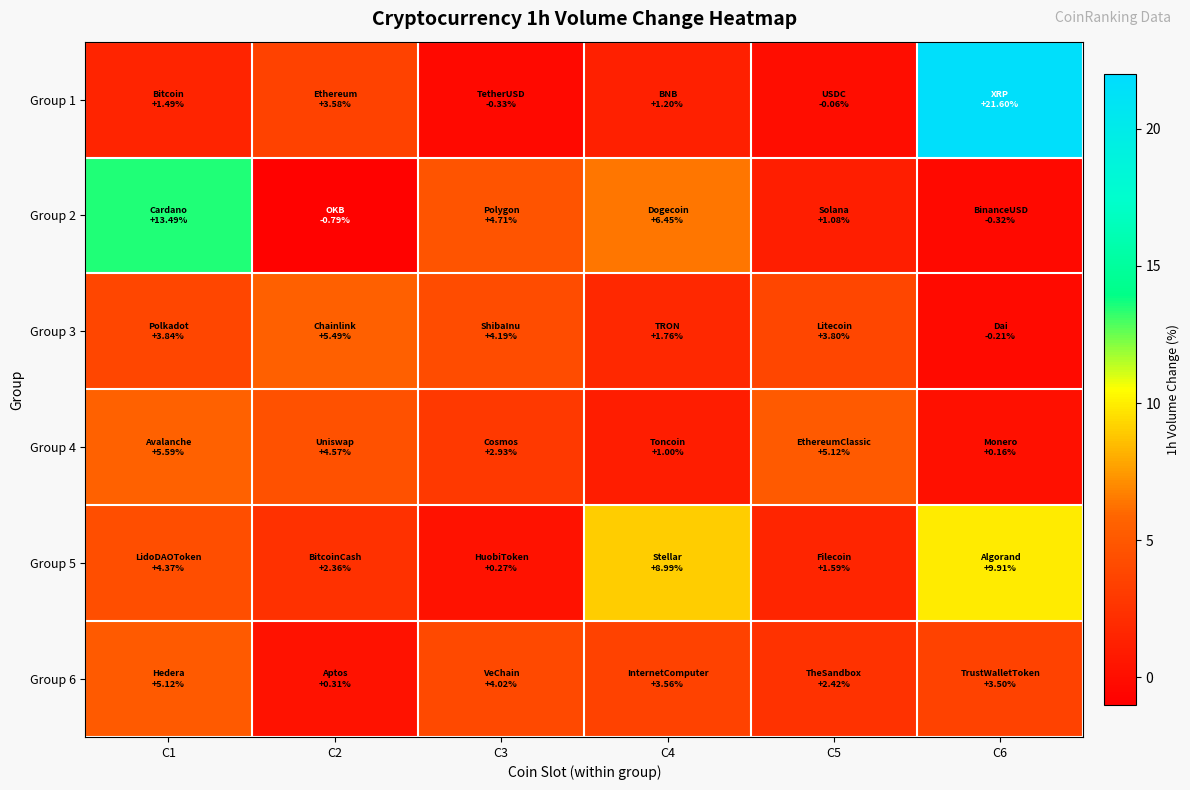

Which category has the highest value across all series?

C6